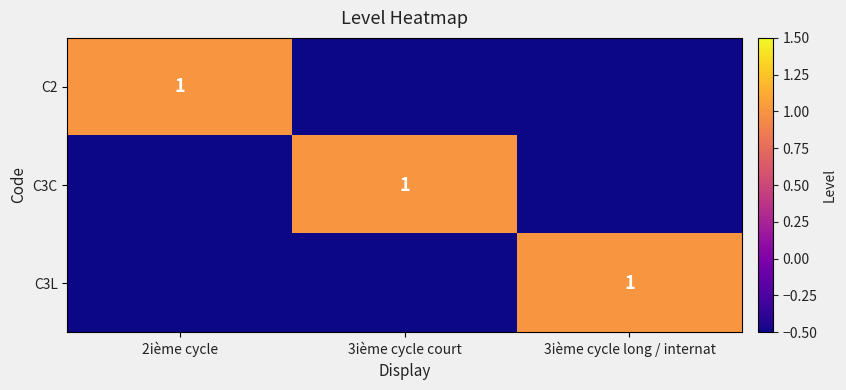

Is it true that C3L equals 1.0 at 3ième cycle long / internat?

True